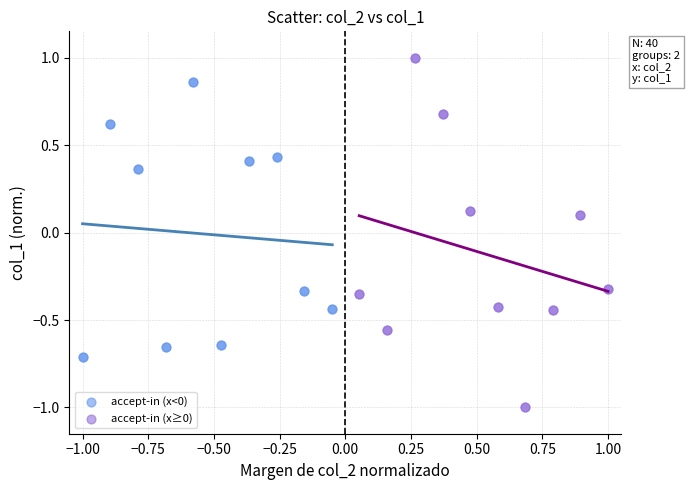

Which series contains the highest Y value?

accept-in (x≥0)